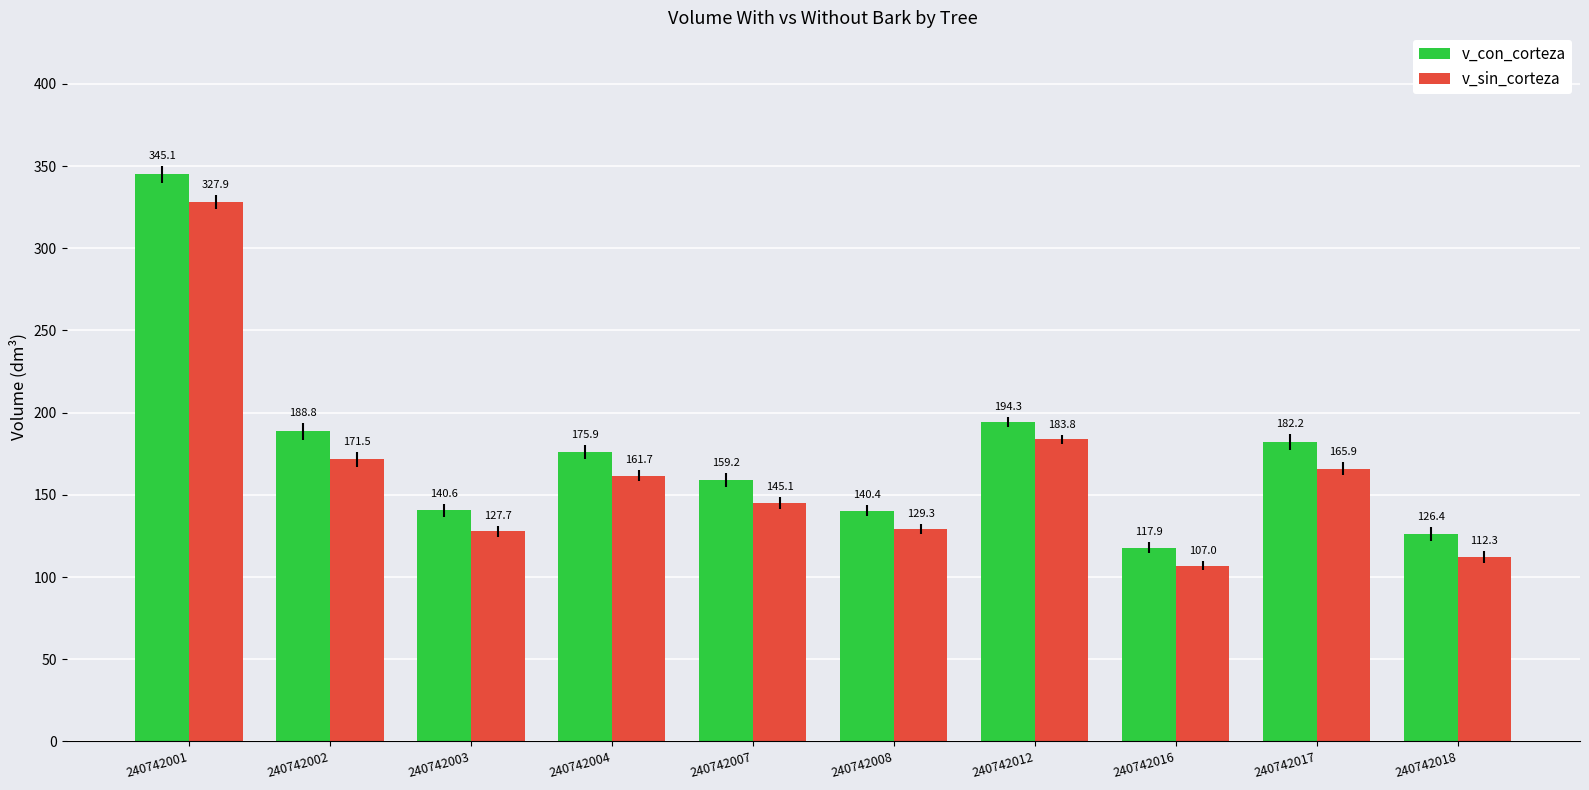

Are the bars horizontal?

No